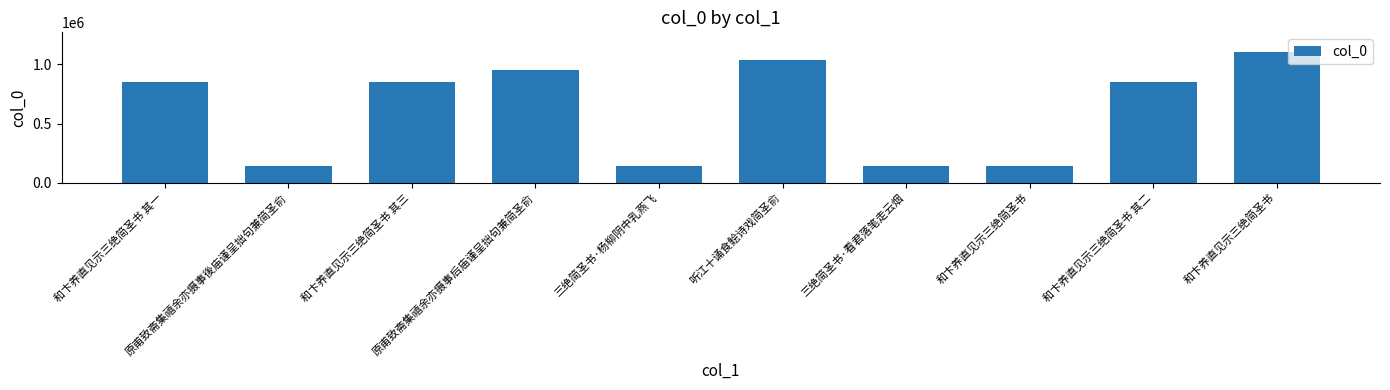

What is the sum of all values?

6232013